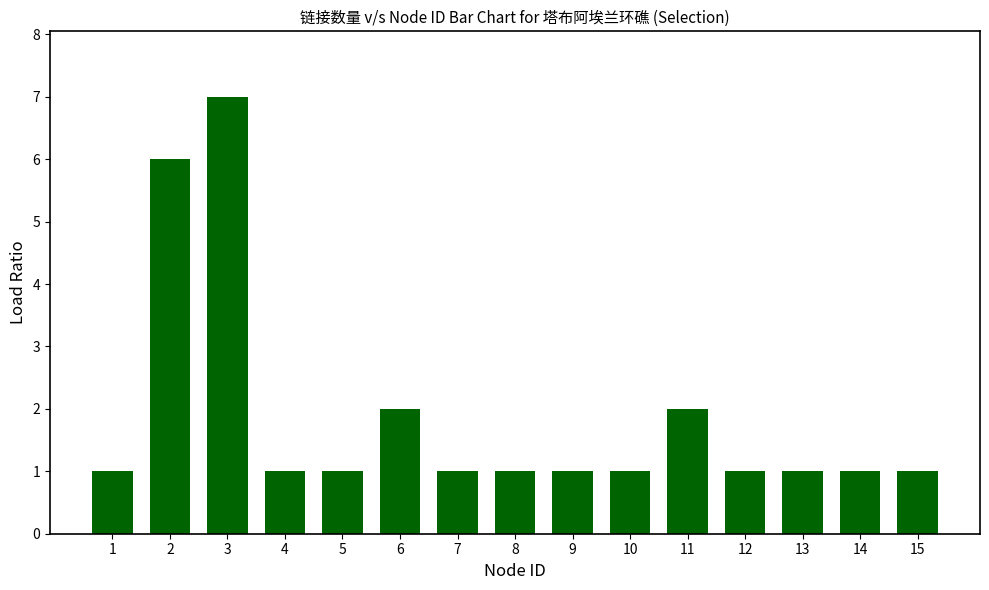

How many bars are there in total?

15